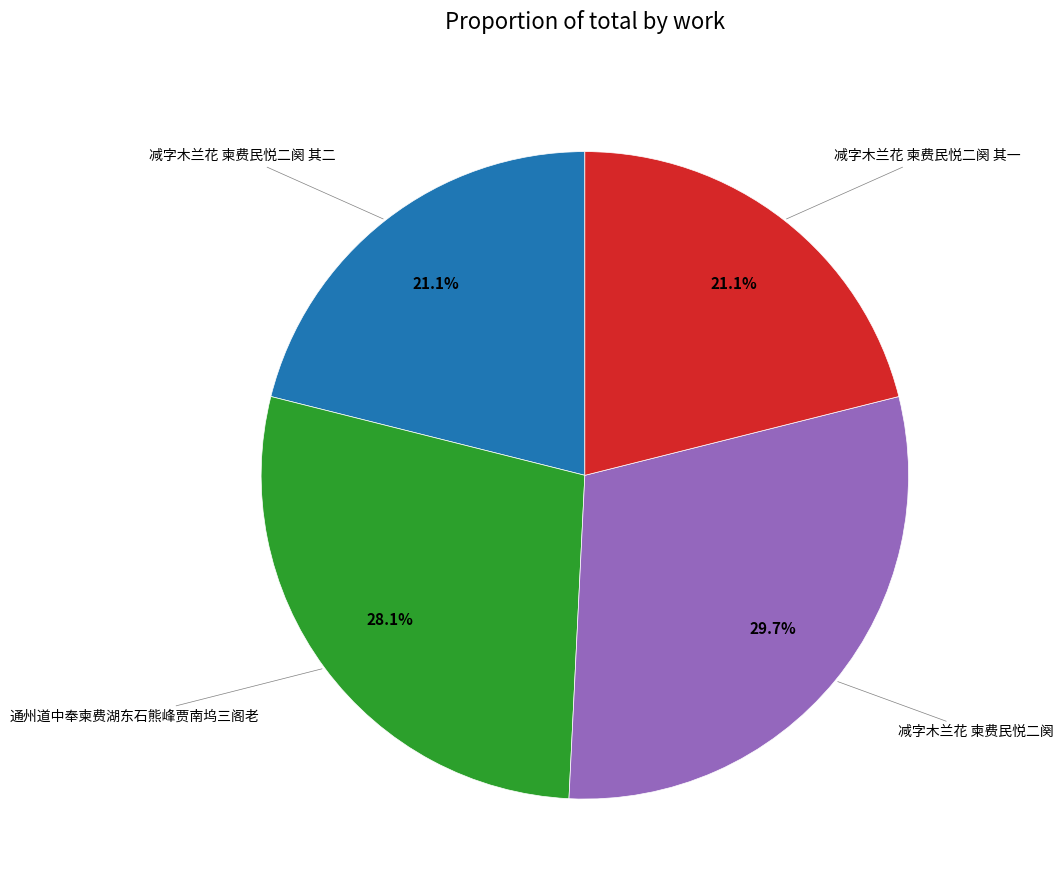

Does any single category account for the majority?

No